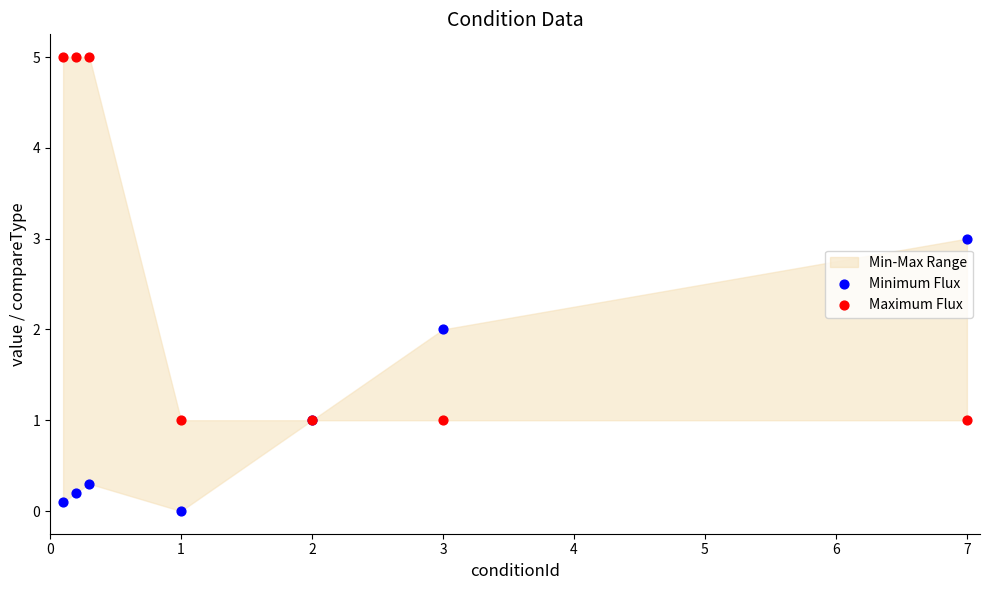

Which series has the widest spread of Y values?

Maximum Flux